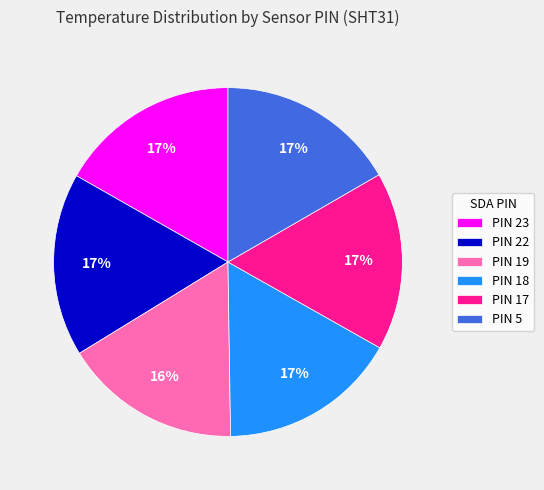

Is it true that PIN 17 is 11% of the pie?

False